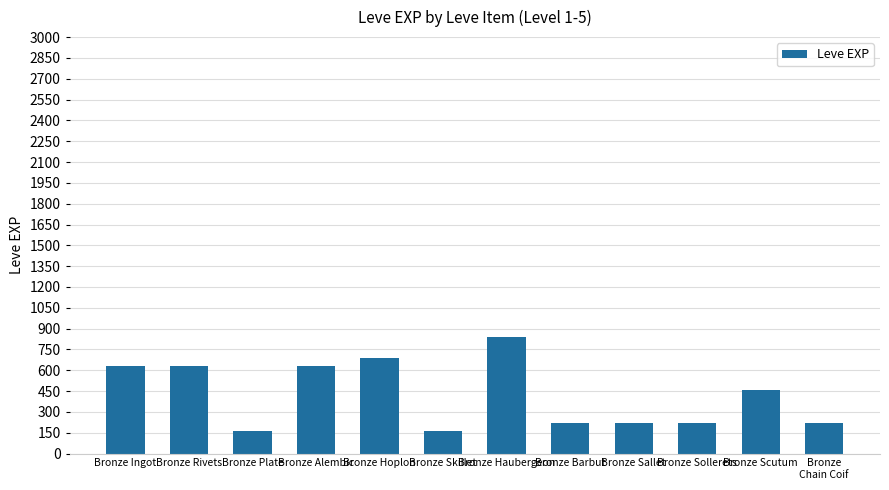

What is the minimum value shown in the chart?

160